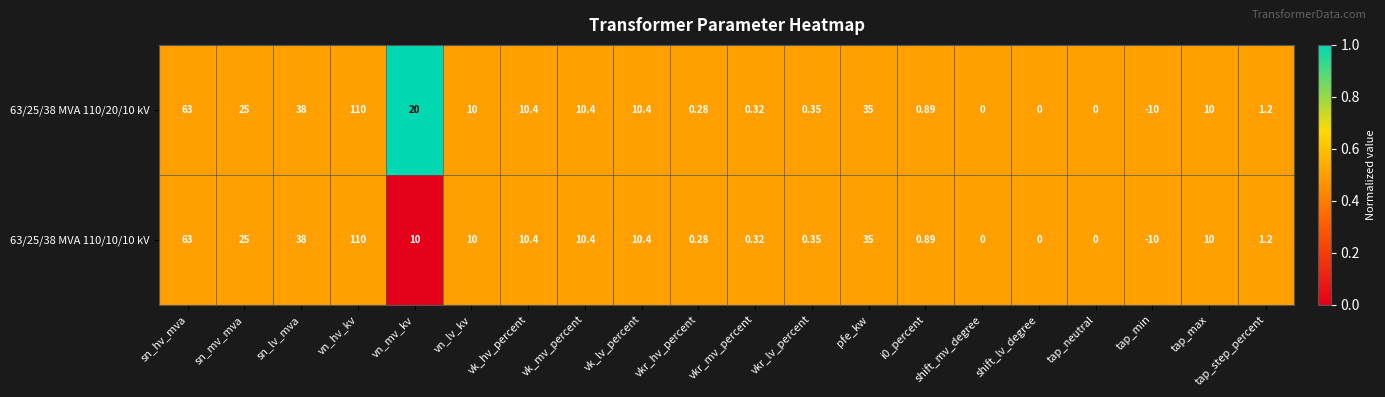

Where is 63/25/38 MVA 110/20/10 kV nearest to the value 50?

sn_lv_mva